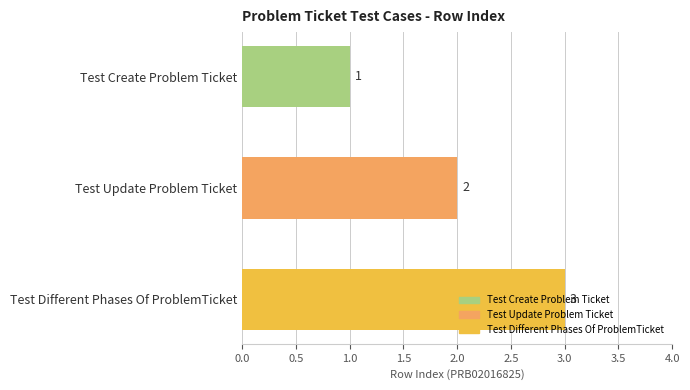

Count the number of data series in this chart.

1